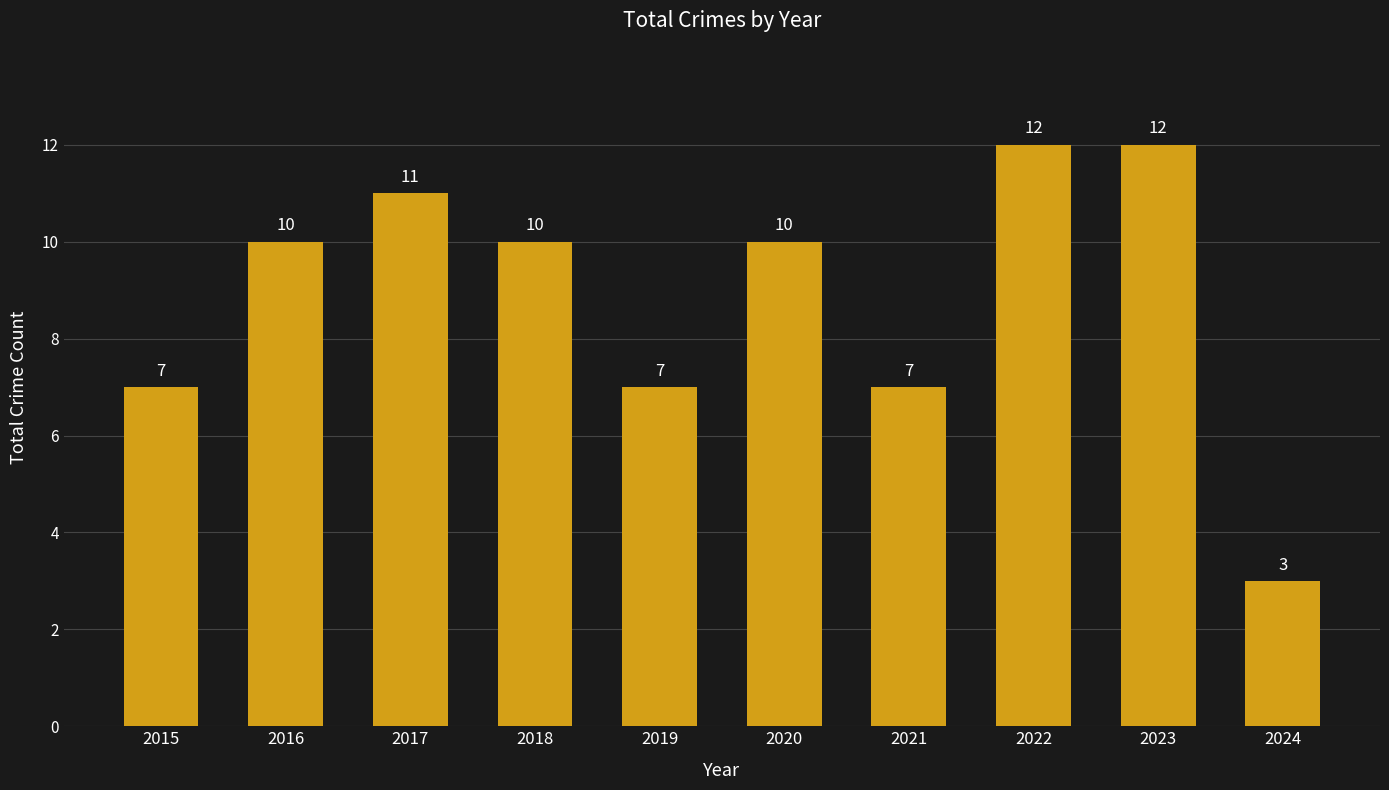

Read the value at 2017.

11